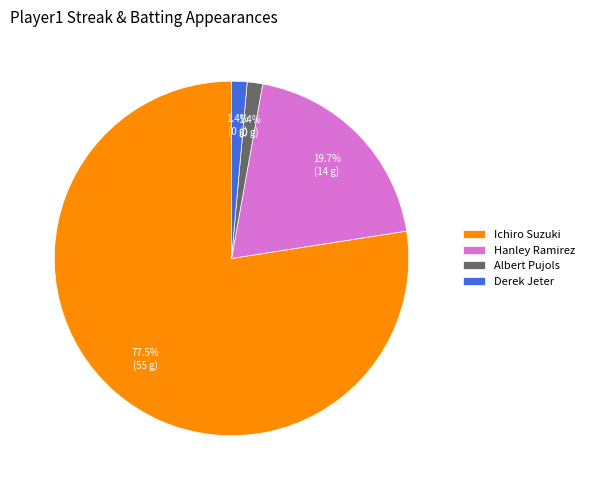

What is the ratio of the value at Ichiro Suzuki to the value at Hanley Ramirez?

3.9